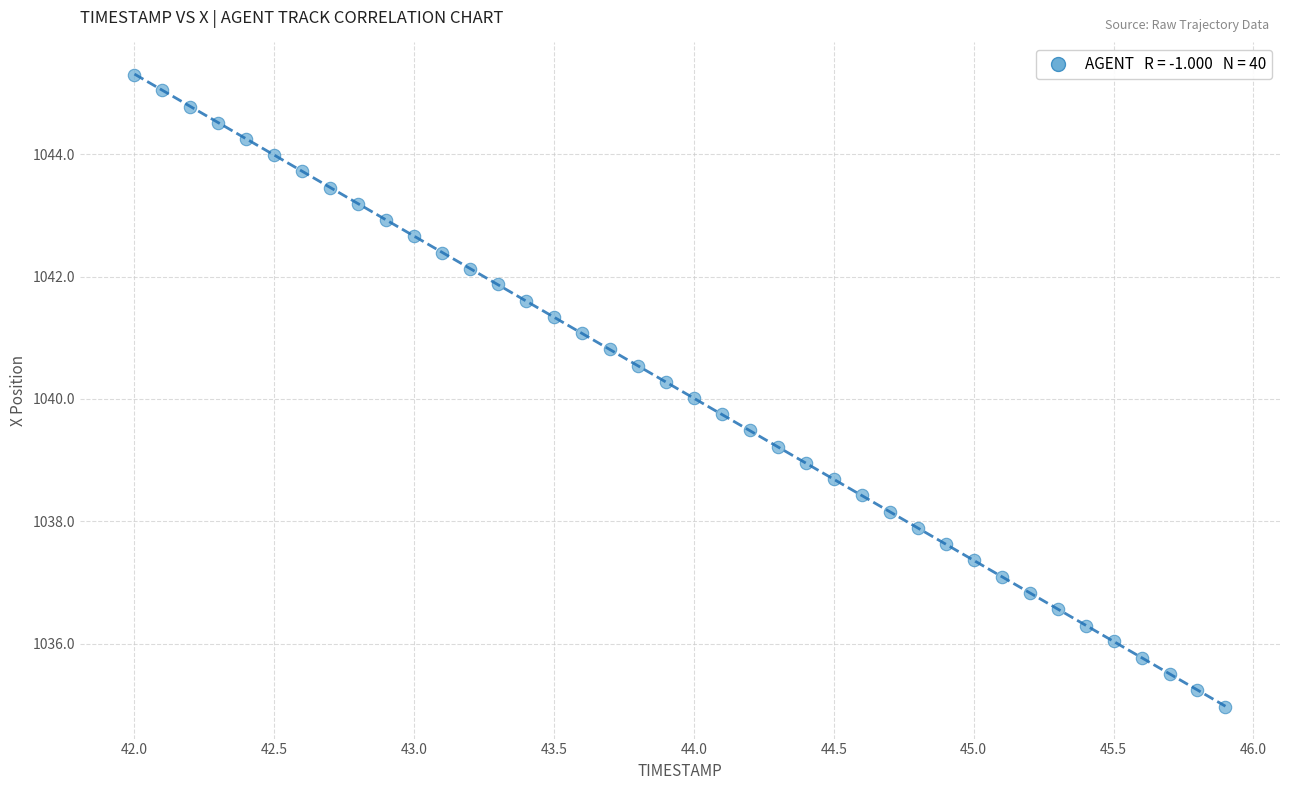

What is the range of X values (max minus min)?

3.9